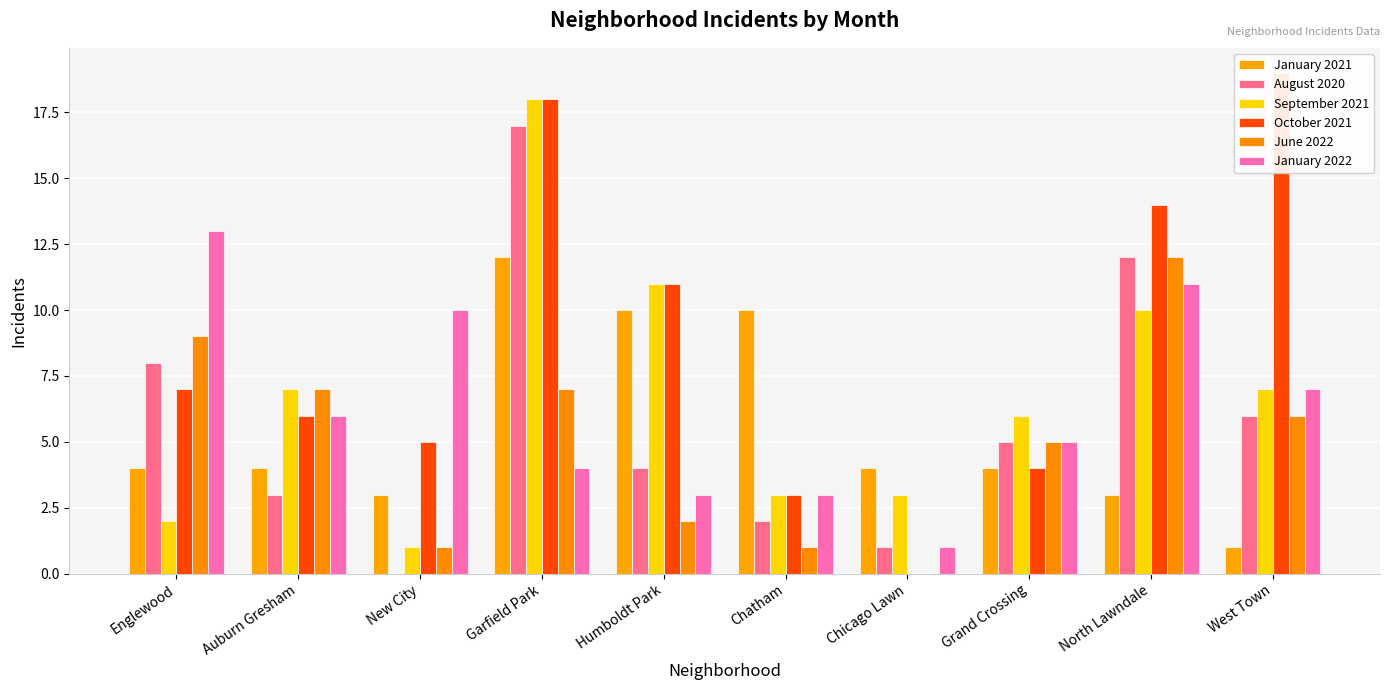

Reading left to right, transcribe all the data shown in this chart.

January 2021: 4	4	3	12	10	10	4	4	3	1
August 2020: 8	3	0	17	4	2	1	5	12	6
September 2021: 2	7	1	18	11	3	3	6	10	7
October 2021: 7	6	5	18	11	3	0	4	14	19
June 2022: 9	7	1	7	2	1	0	5	12	6
January 2022: 13	6	10	4	3	3	1	5	11	7